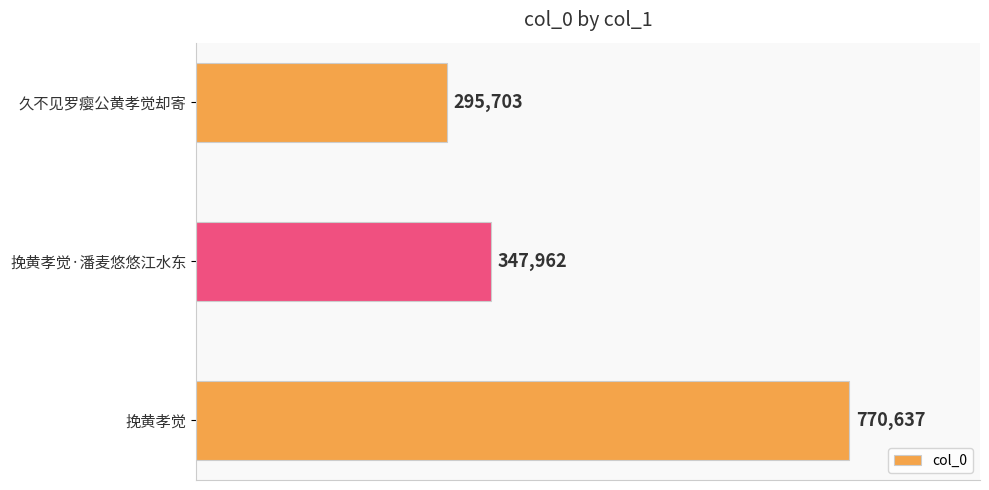

Between 久不见罗瘿公黄孝觉却寄 and 挽黄孝觉·潘麦悠悠江水东, which is larger?

挽黄孝觉·潘麦悠悠江水东